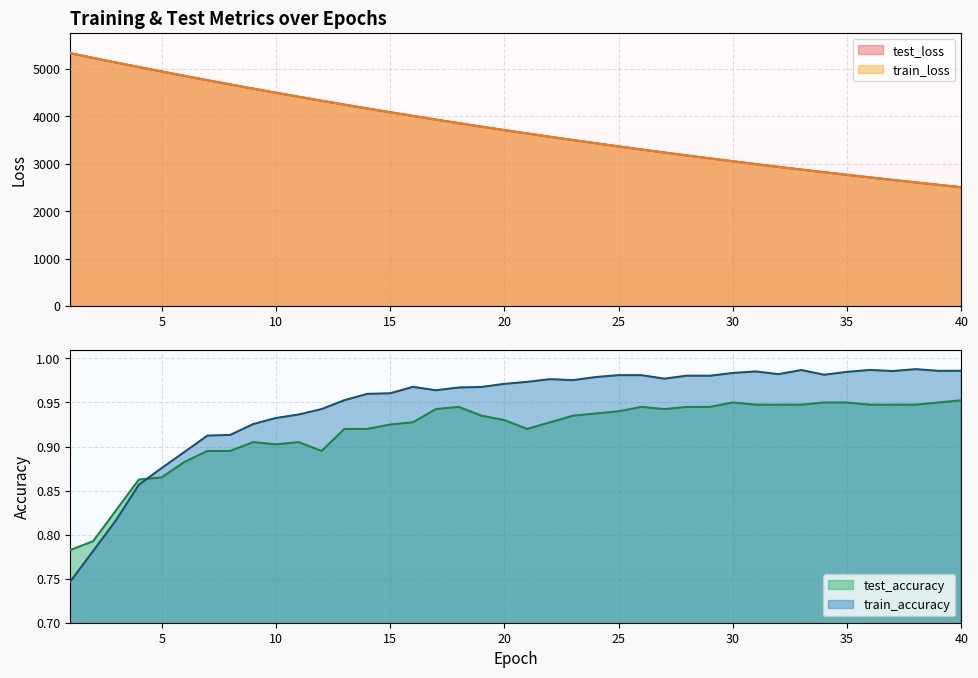

Where do test_loss and train_loss first cross each other?

3 and 4